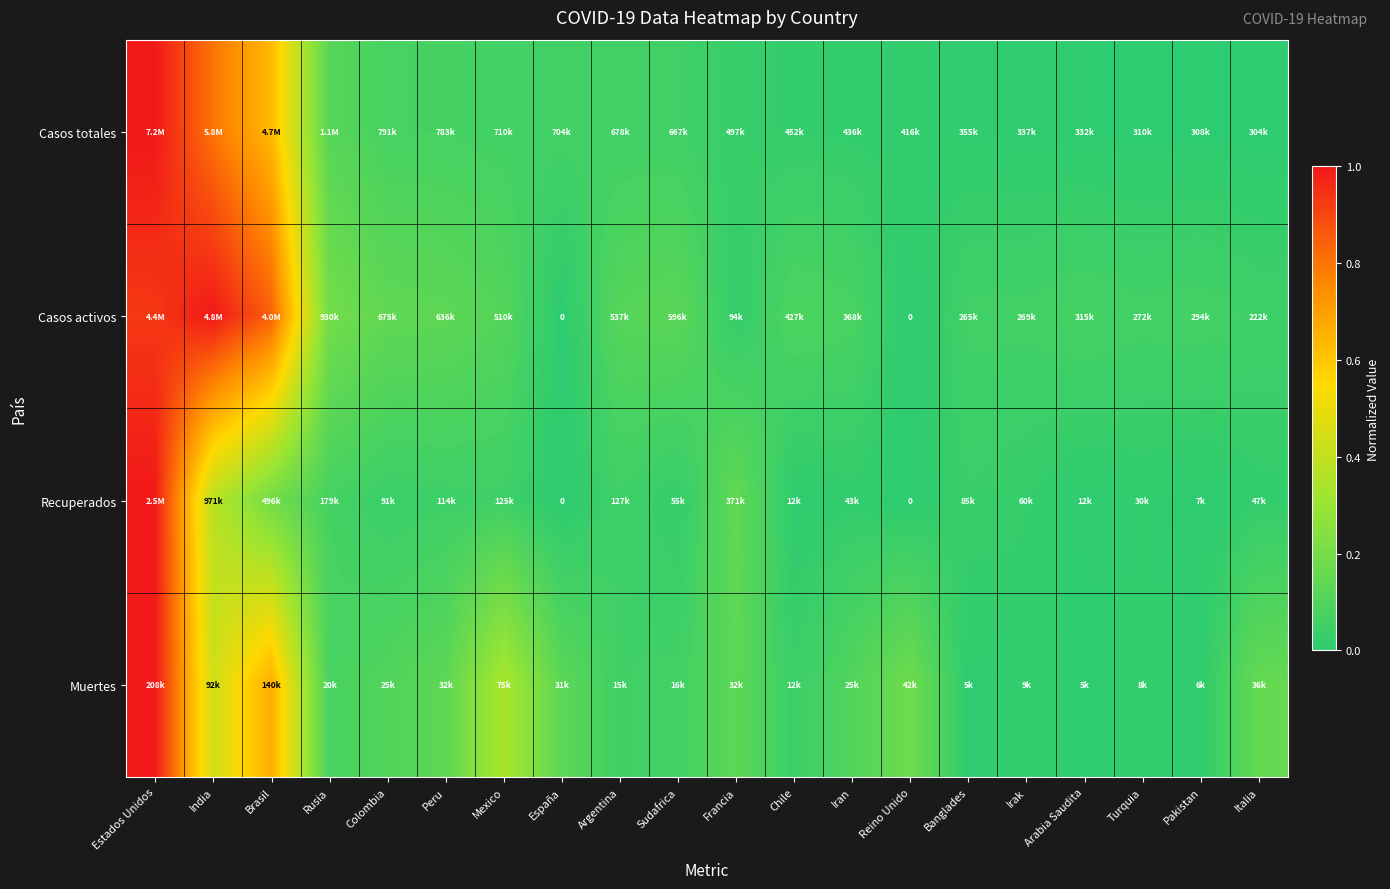

How many data points does each series have?

20